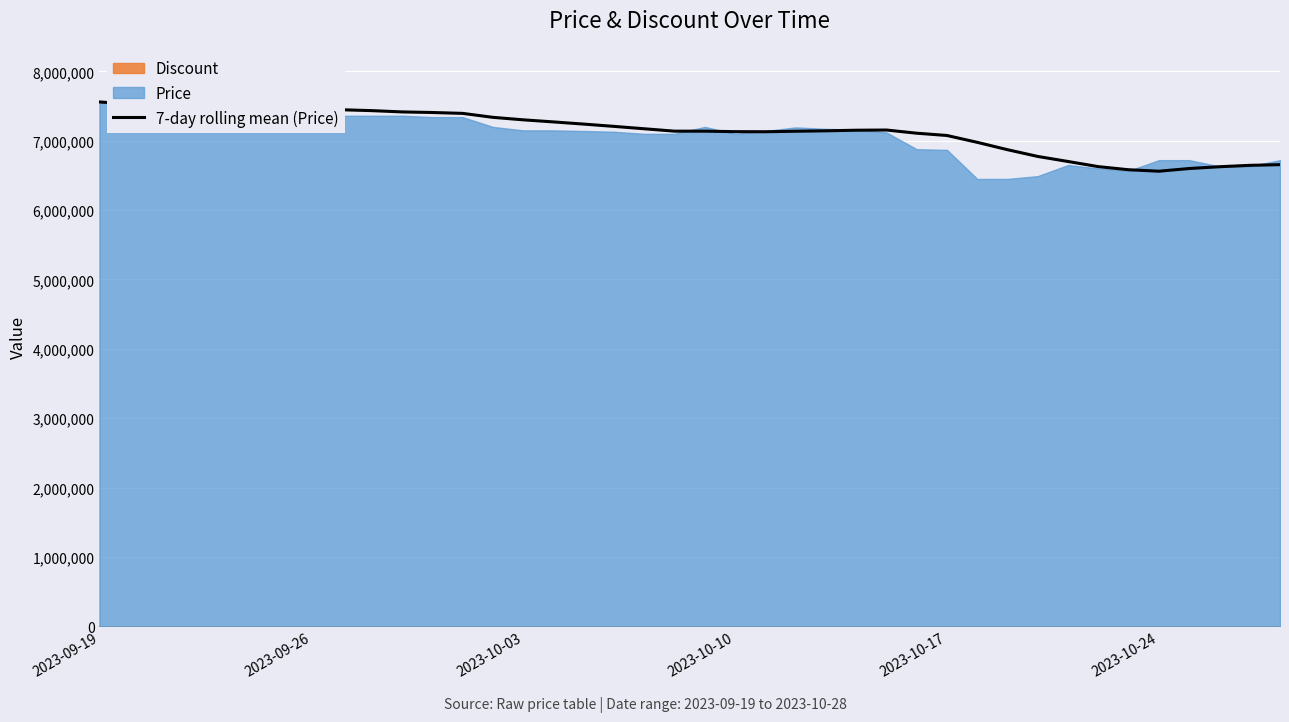

What is the highest value of the 7-day rolling mean (Price) series?

7559000.0